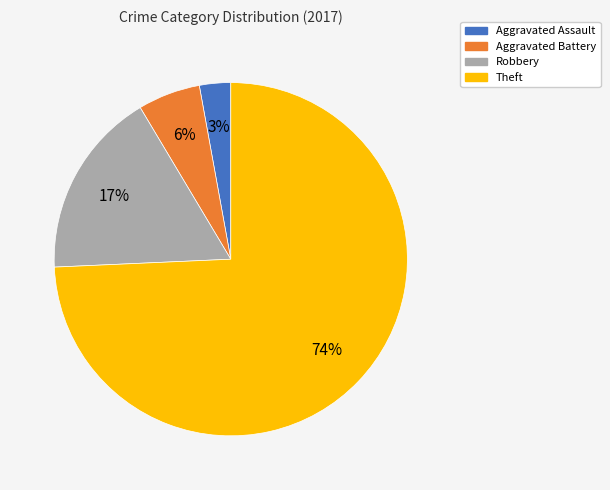

Between Robbery and Aggravated Assault, which is larger?

Robbery